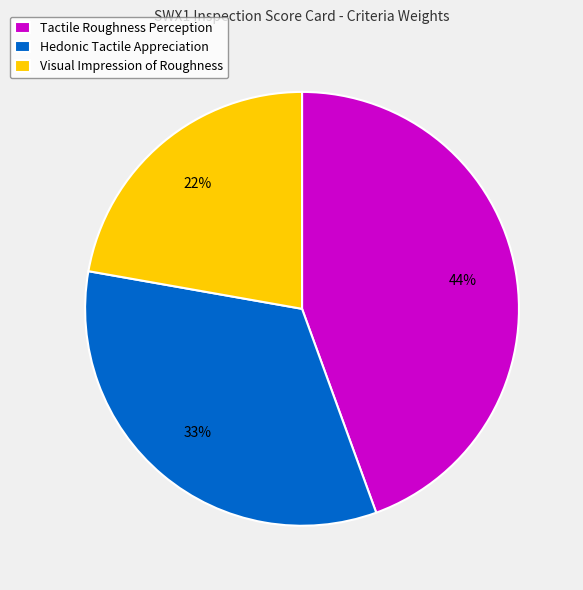

To the nearest percent, what is the average slice percentage?

33%